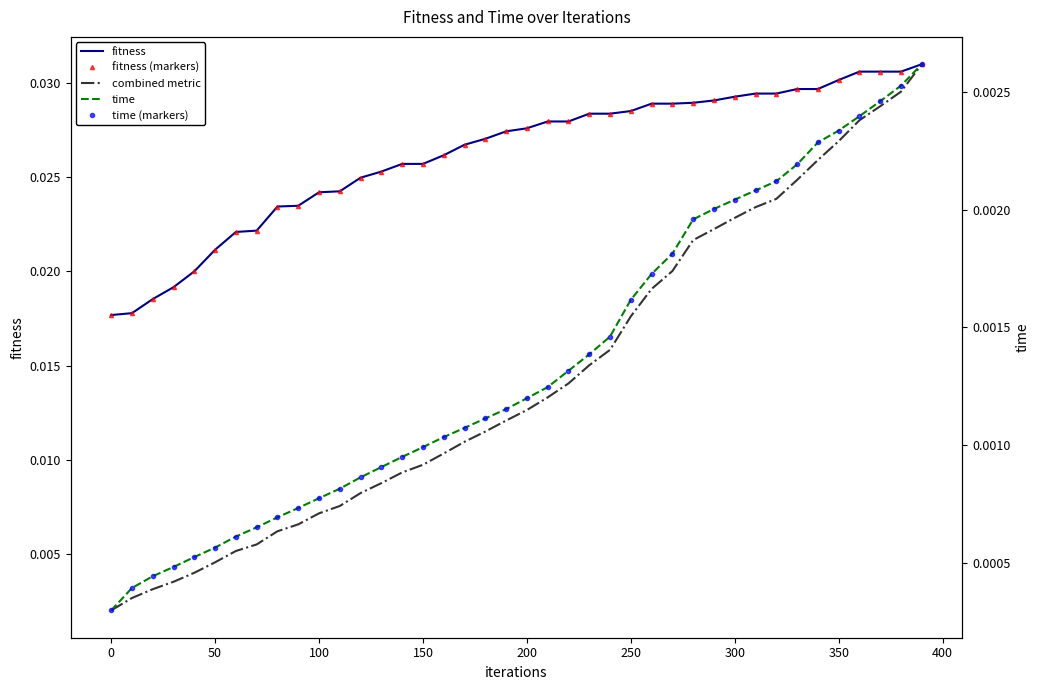

Which series has the largest range (max minus min)?

combined metric